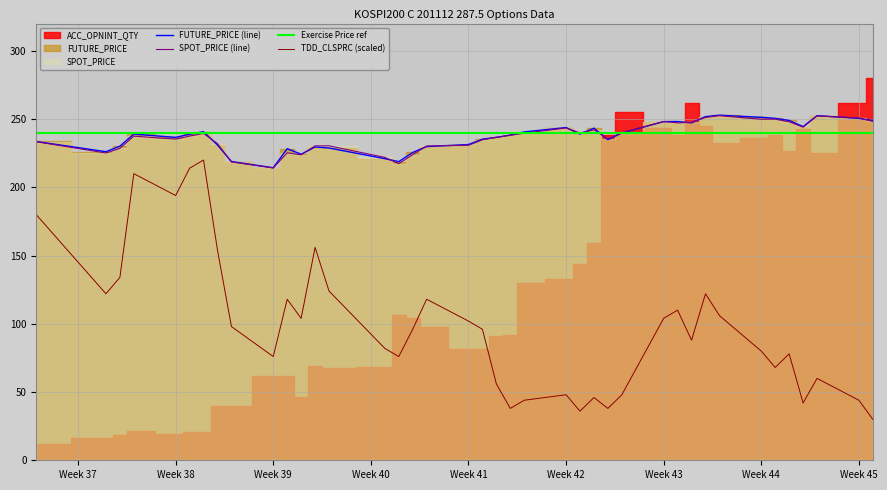

True or false: FUTURE_PRICE and TDD_CLSPRC intersect in this chart.

False